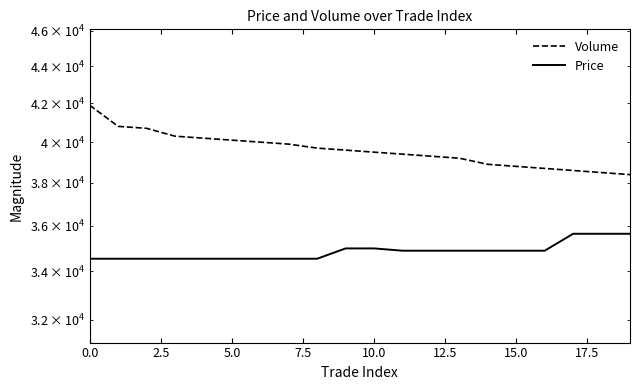

What position from the left is 0.0?

1